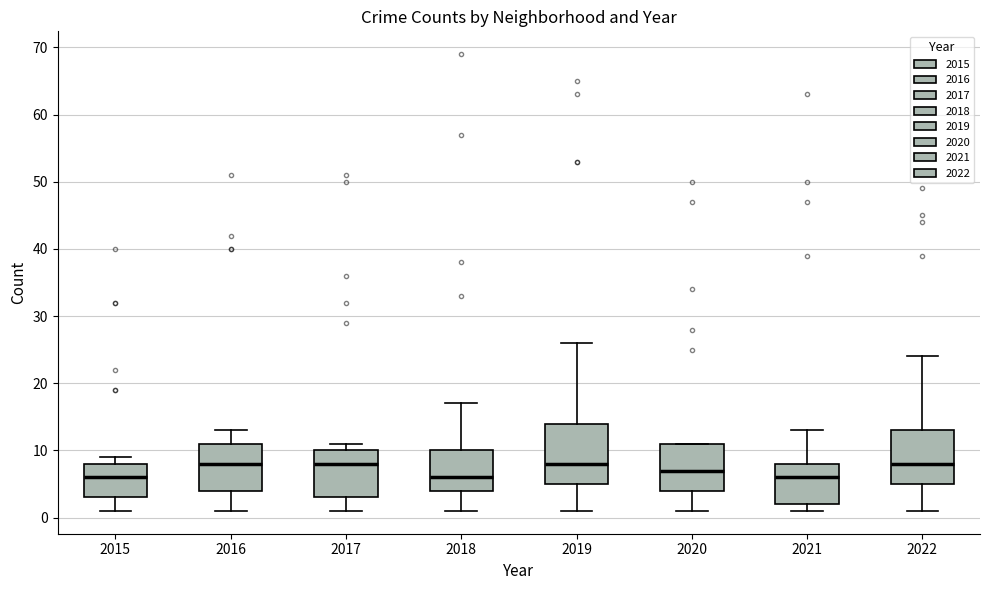

Reading left to right, transcribe this box plot: for each box, give where its median line is, the range the box spans, and where its two whiskers end, as read against the y-axis. The values are not printed on the chart, so give them approximately, as read against the axis.

2015: median 6, box 3 to 8, whiskers 1 to 9
2016: median 8, box 4 to 11, whiskers 1 to 13
2017: median 8, box 3 to 10, whiskers 1 to 11
2018: median 6, box 4 to 10, whiskers 1 to 17
2019: median 8, box 5 to 14, whiskers 1 to 26
2020: median 7, box 4 to 11, whiskers 1 to 11
2021: median 6, box 2 to 8, whiskers 1 to 13
2022: median 8, box 5 to 13, whiskers 1 to 24